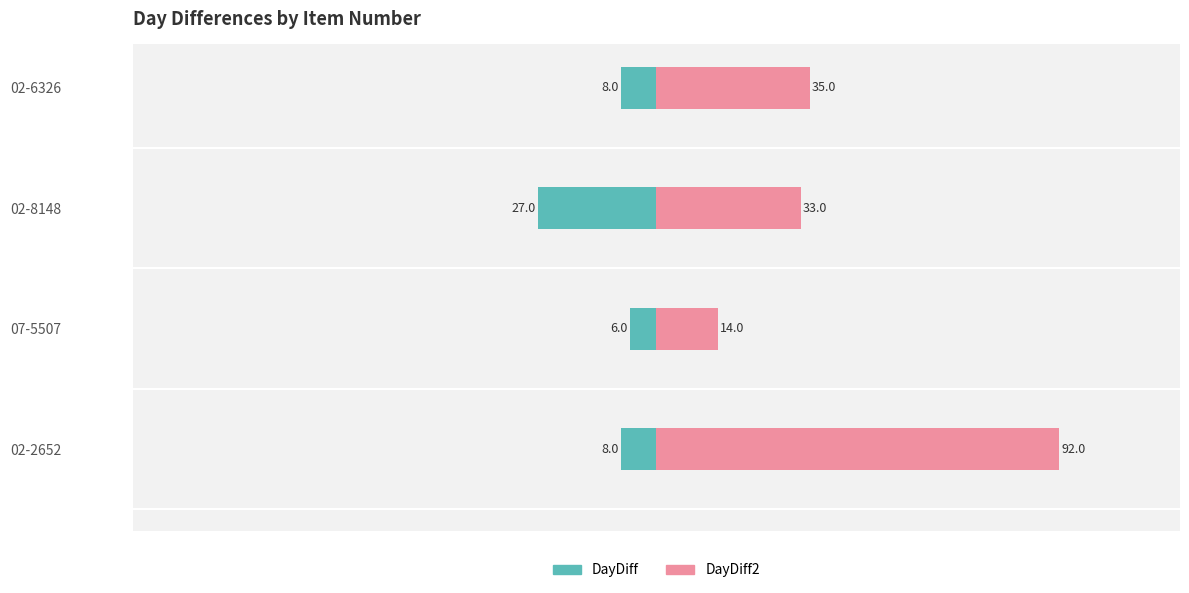

At how many categories does at least one series exceed 30?

3